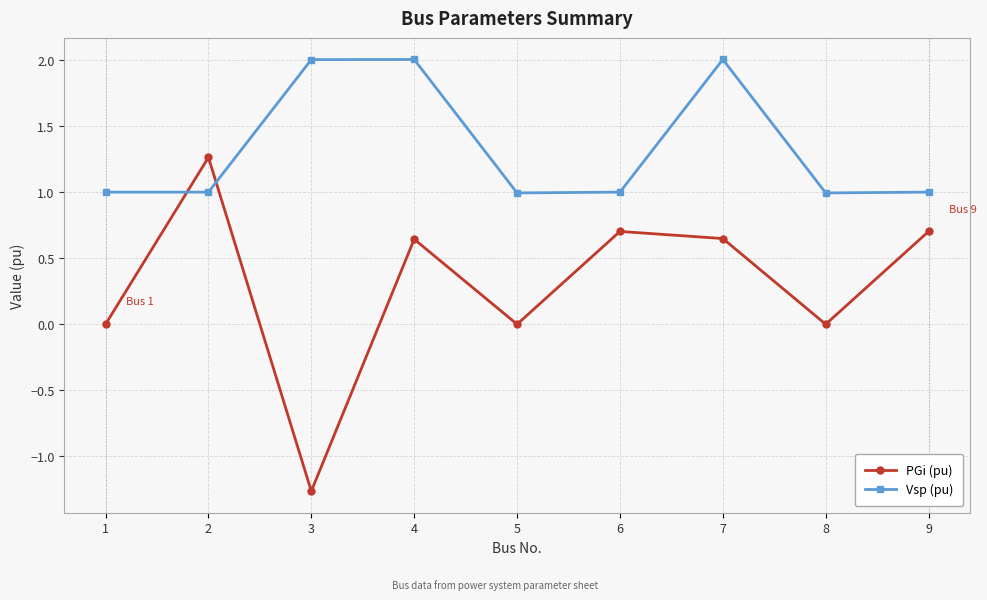

What is the sum of all Vsp (pu) values?

12.0